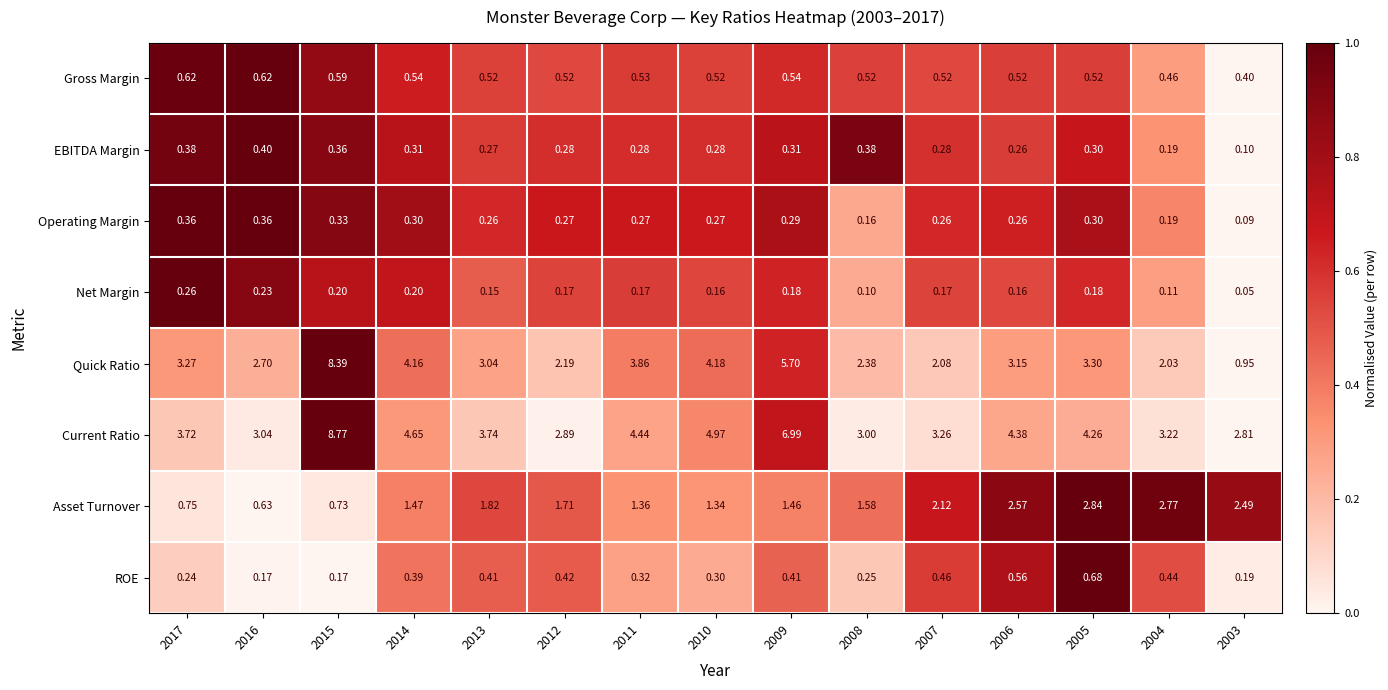

Is the value of EBITDA Margin at 2015 greater than the value of ROE at 2013?

No